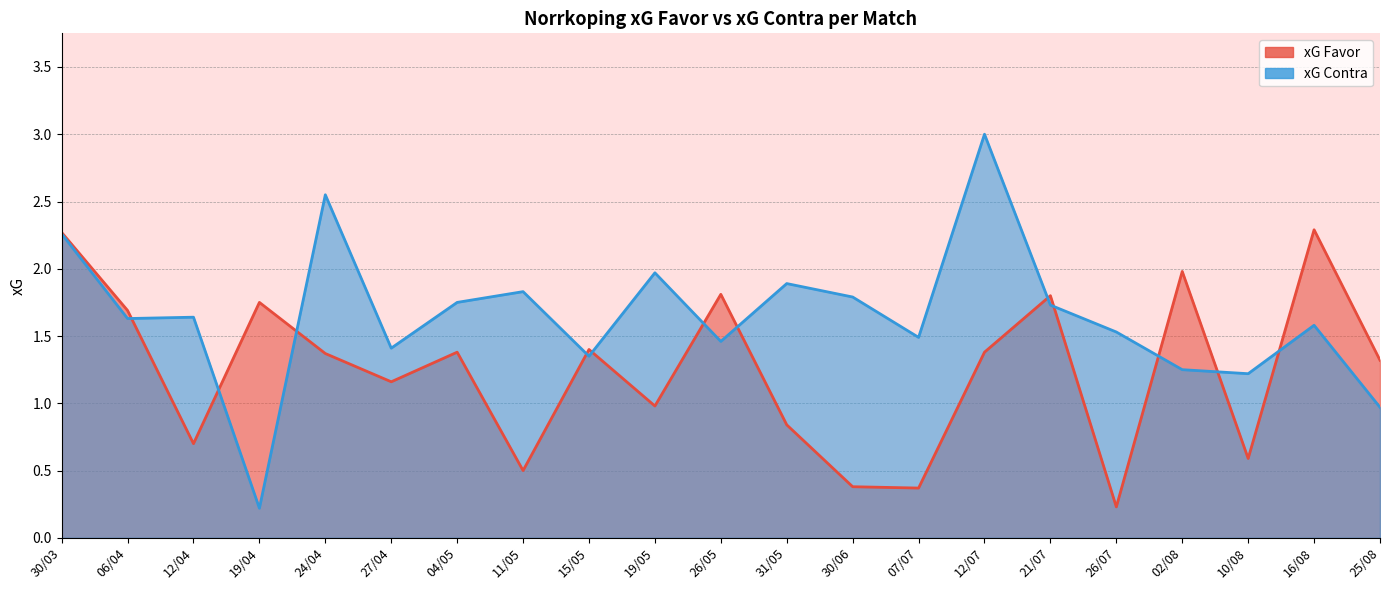

What is the difference between the highest and lowest values at 10/08?

0.6